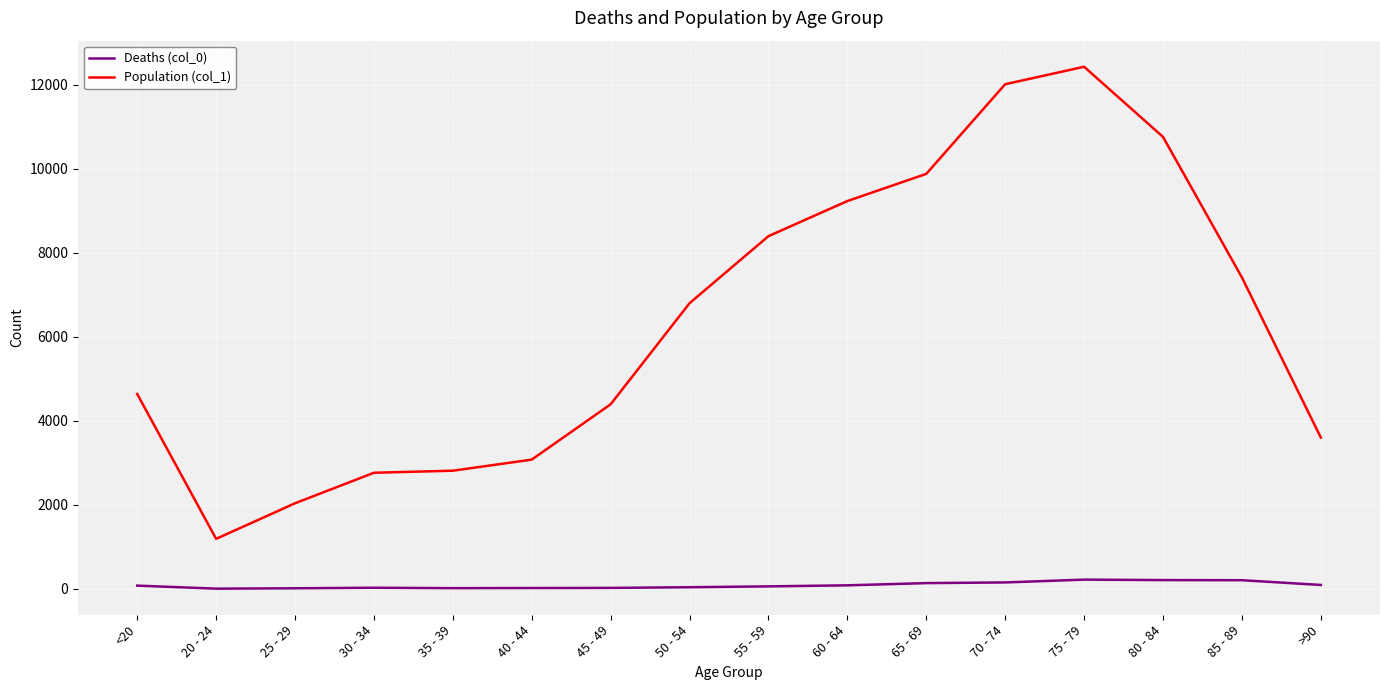

True or false: Deaths (col_0) and Population (col_1) intersect in this chart.

False